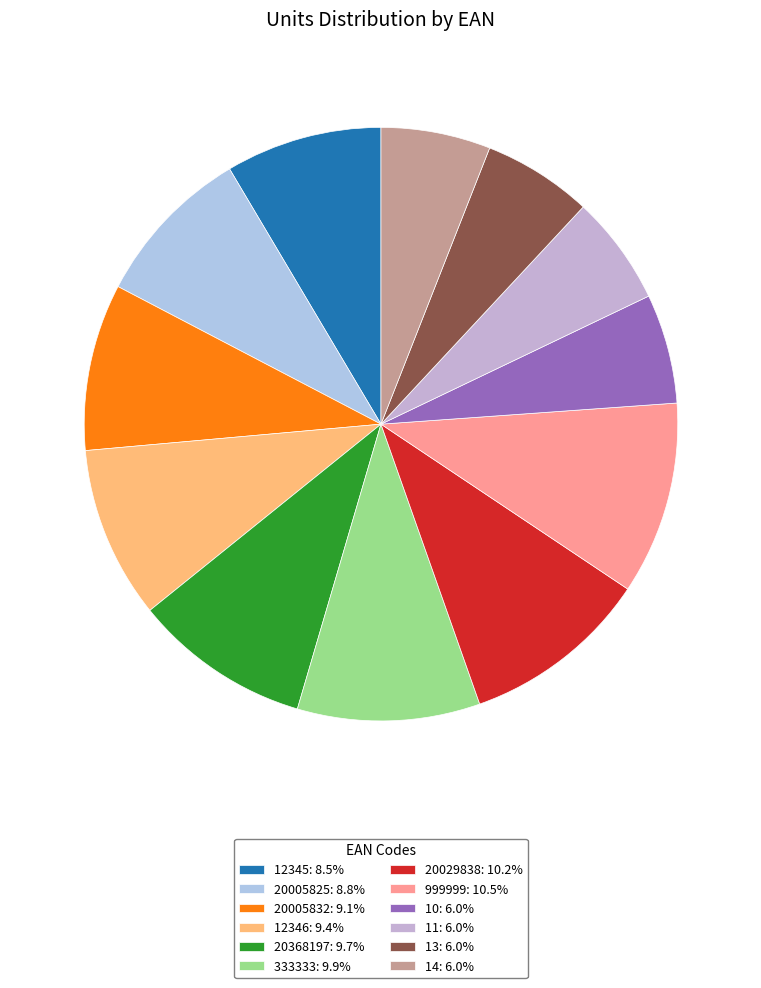

Which has a higher value, 333333 or 12345?

333333